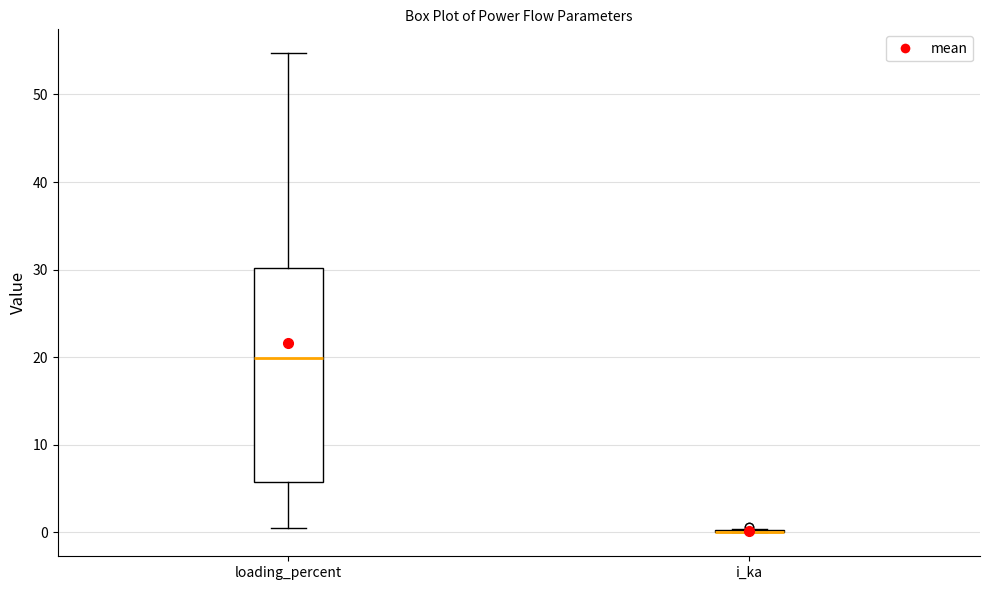

Where does the upper whisker of the box for loading_percent end on the y-axis? The values are not printed on the chart, so give them approximately, as read against the axis.

55